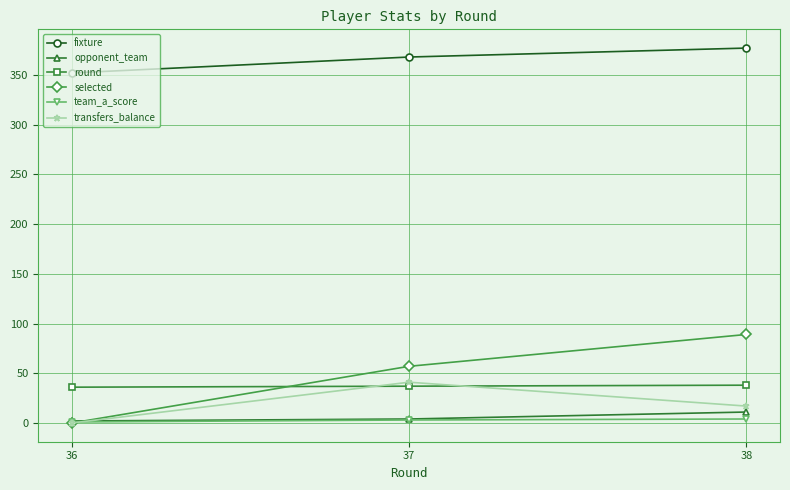

What is the difference between the highest and lowest values at 37?

365